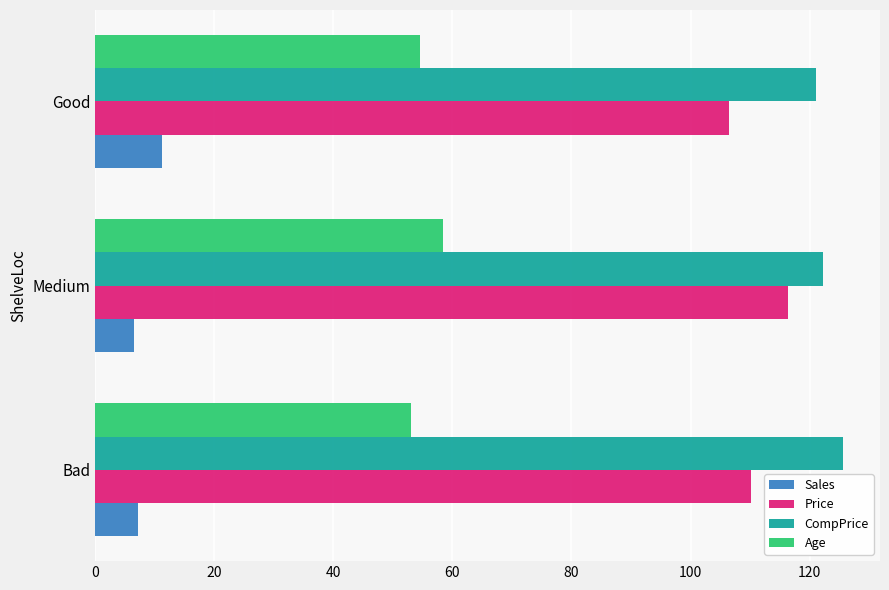

The value of Sales at Medium is 6.5. True or false?

True